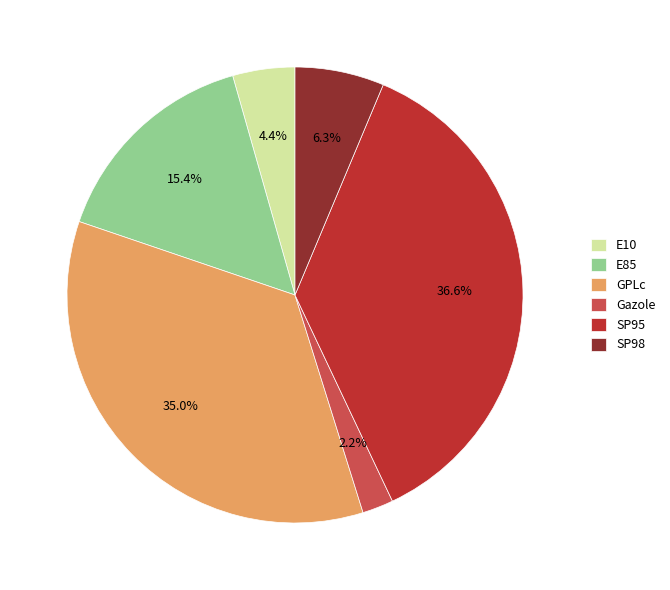

Which slice is the smallest?

Gazole